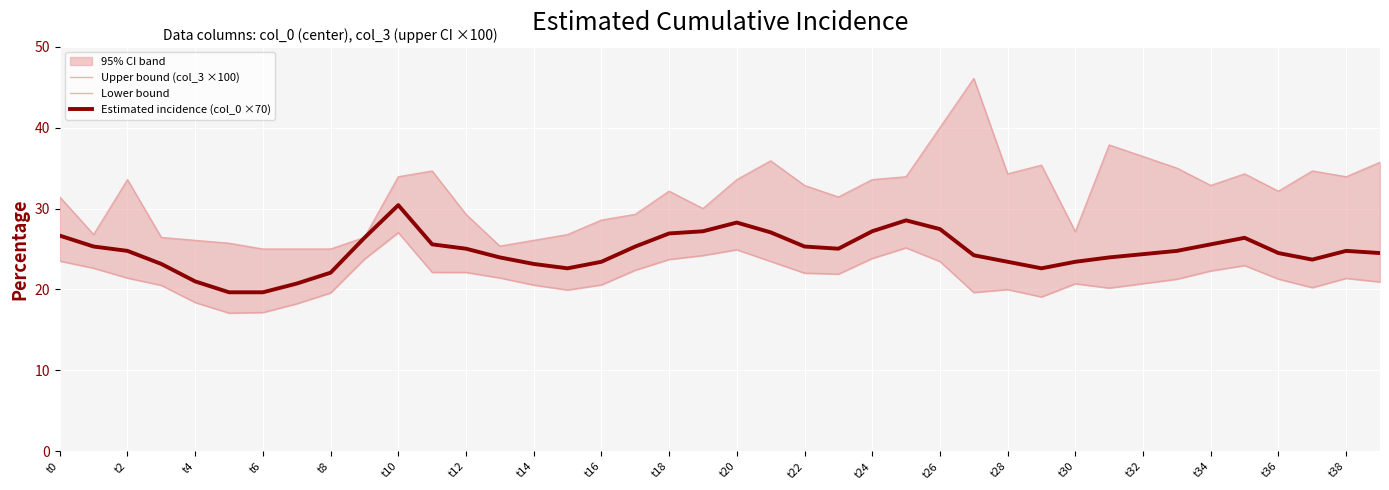

Which series has the widest spread of values?

Upper bound (col_3 ×100)